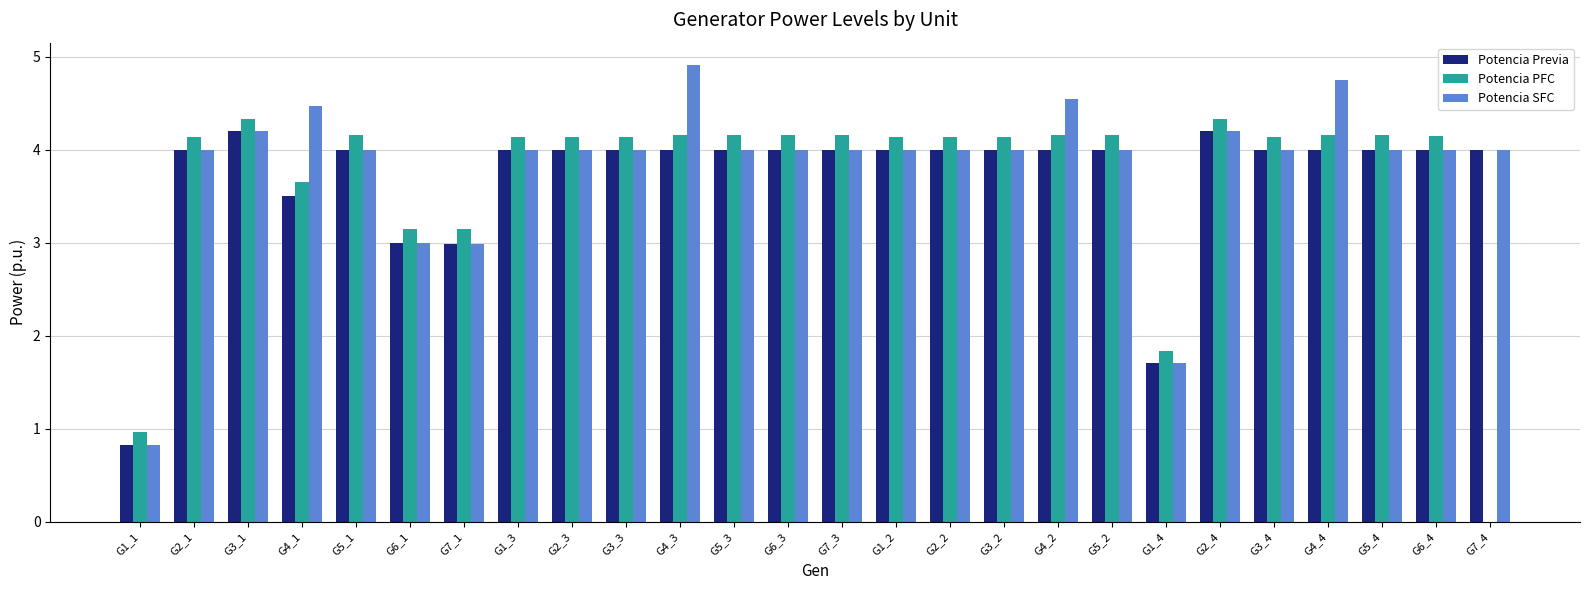

Count the number of categories in the chart.

26